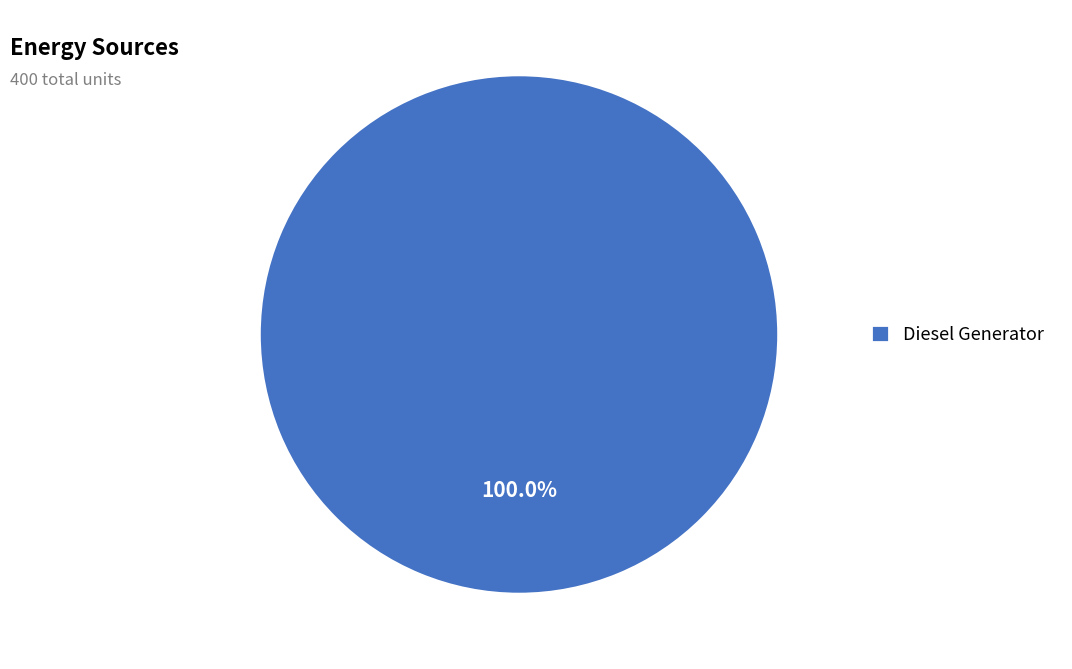

Rank the categories by value from lowest to highest.

Diesel Generator